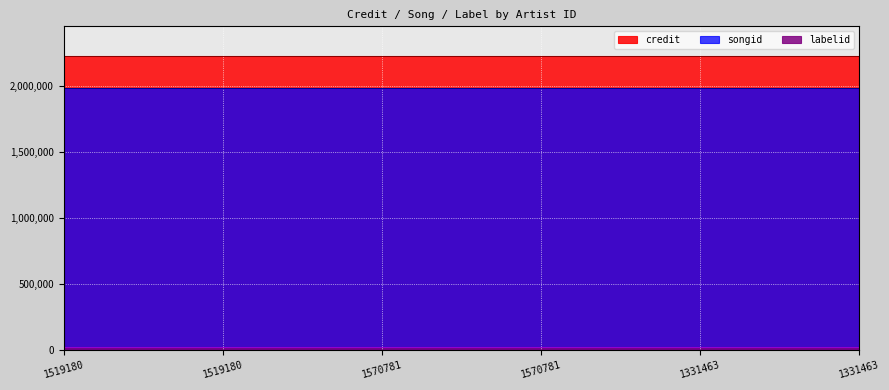

The value of credit at 1519180 is 3023333. True or false?

False